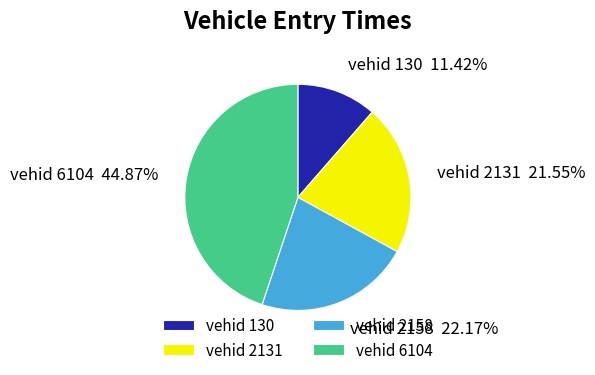

Which slice is the largest?

vehid 6104